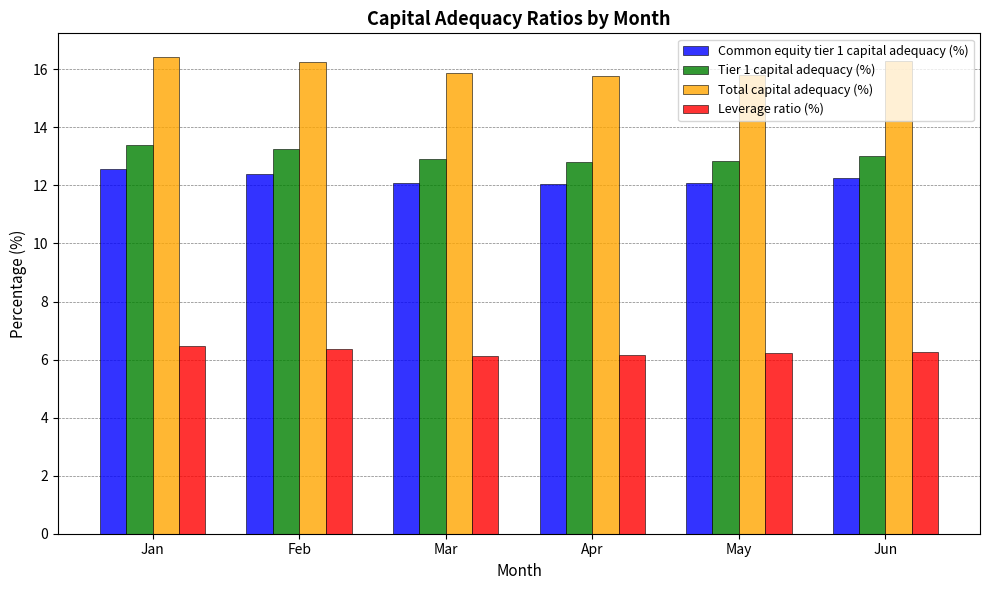

Rank the series by their maximum value, from lowest to highest.

Leverage ratio (%), Common equity tier 1 capital adequacy (%), Tier 1 capital adequacy (%), Total capital adequacy (%)